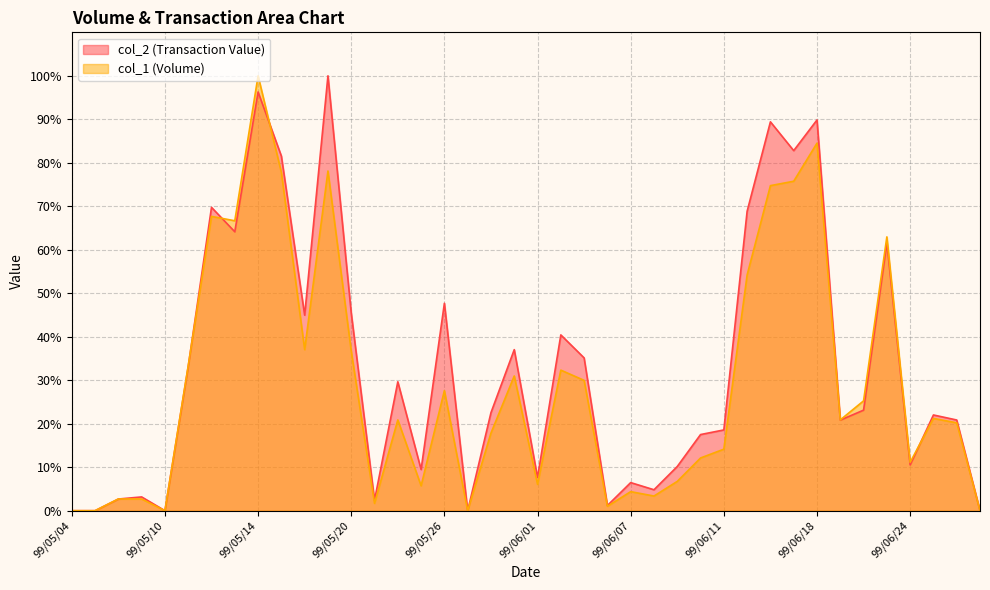

Rank the series by their average value, from lowest to highest.

col_1 (Volume), col_2 (Transaction Value)